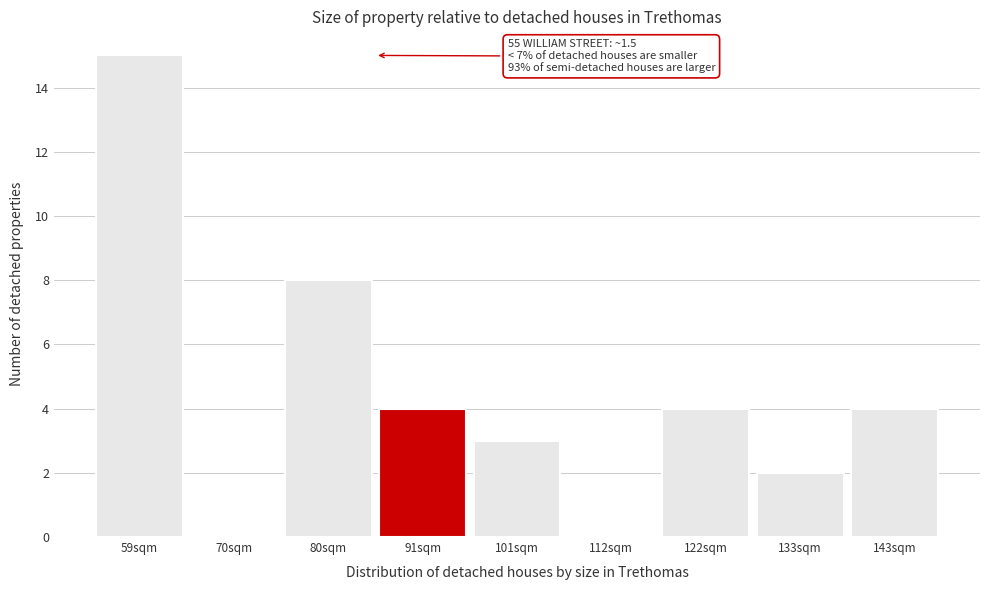

Reading left to right, transcribe all the data shown in this chart.

59sqm=15	70sqm=0	80sqm=8	91sqm=4	101sqm=3	112sqm=0	122sqm=4	133sqm=2	143sqm=4